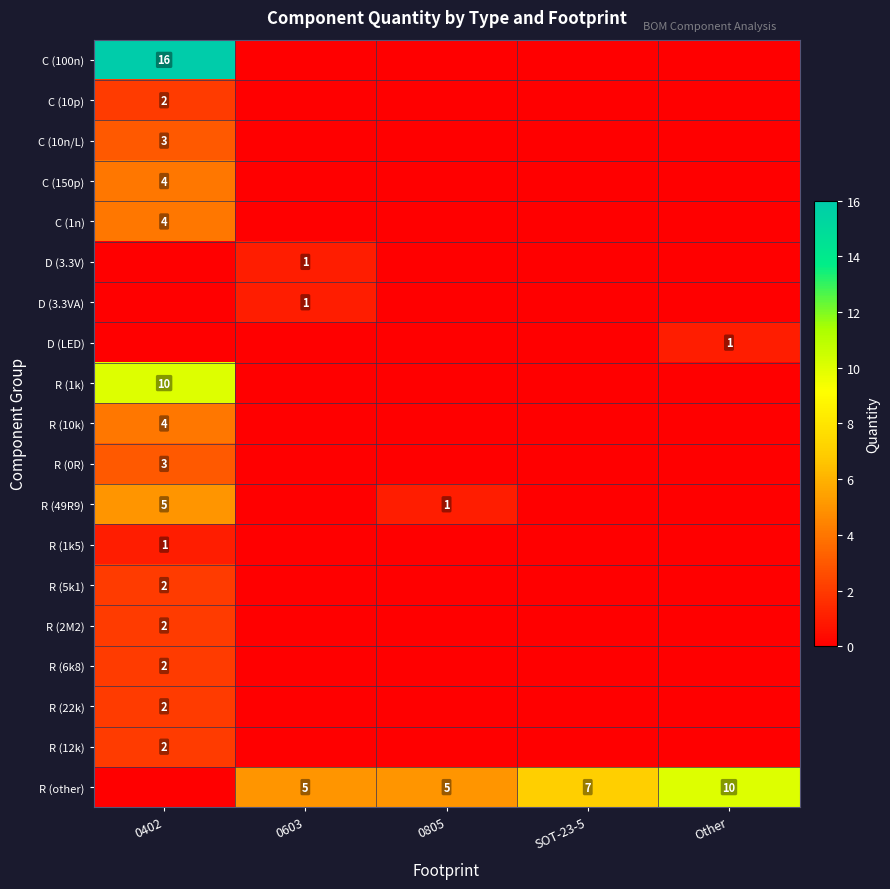

Which has a higher value, SOT-23-5 or 0603?

SOT-23-5